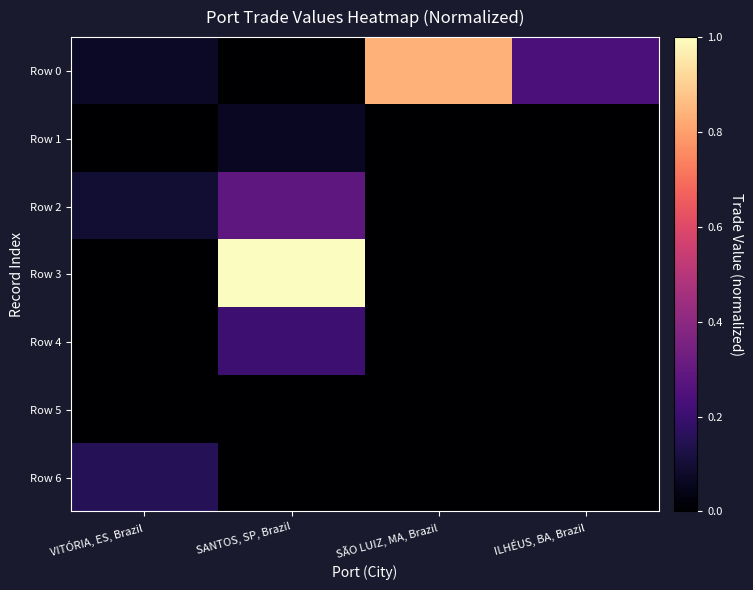

How many categories are shown in the chart?

4